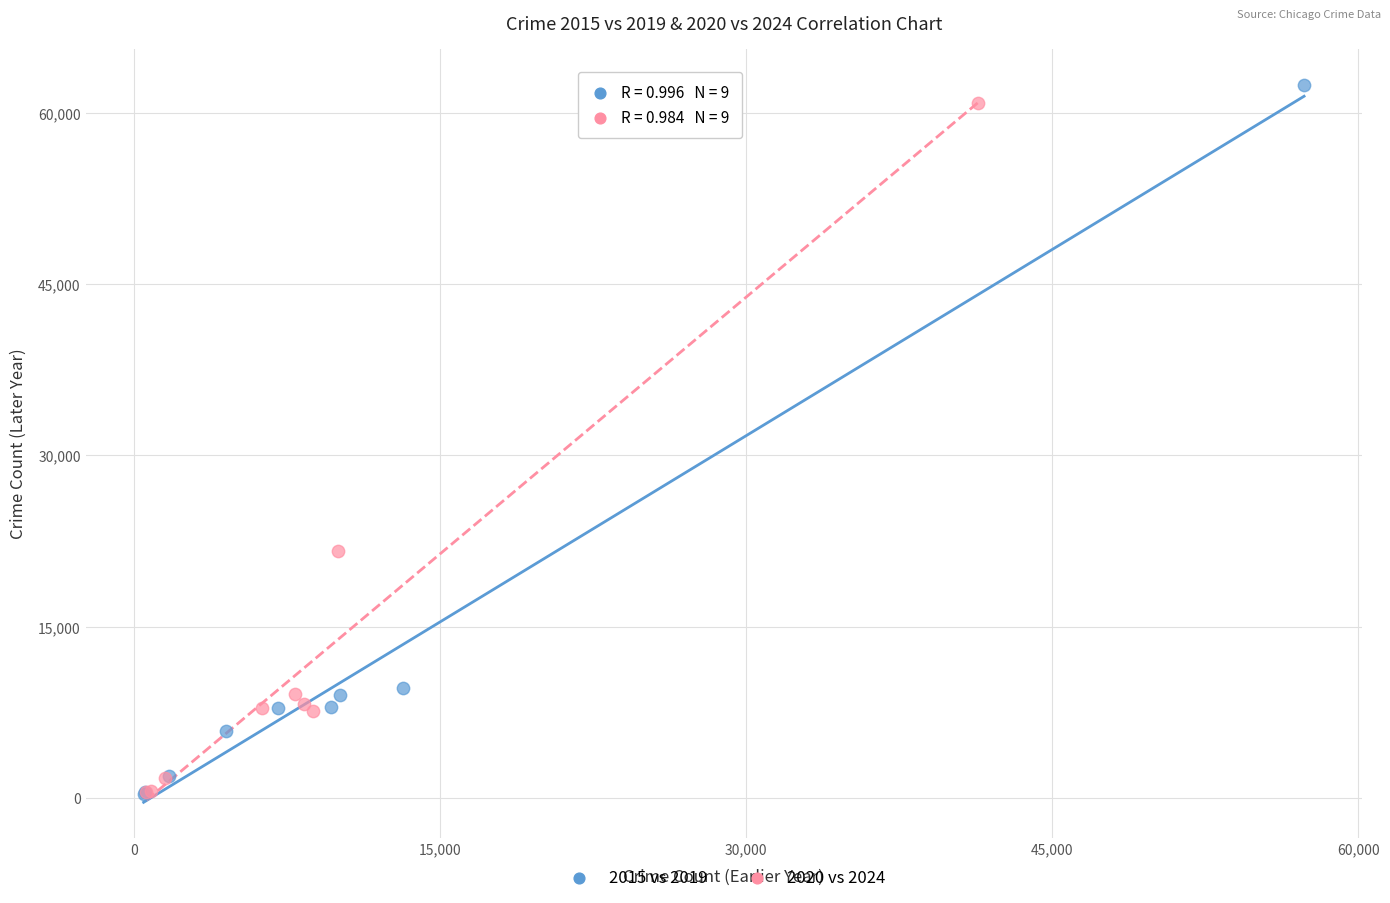

What are all the series names shown in the legend?

2015 vs 2019, 2020 vs 2024